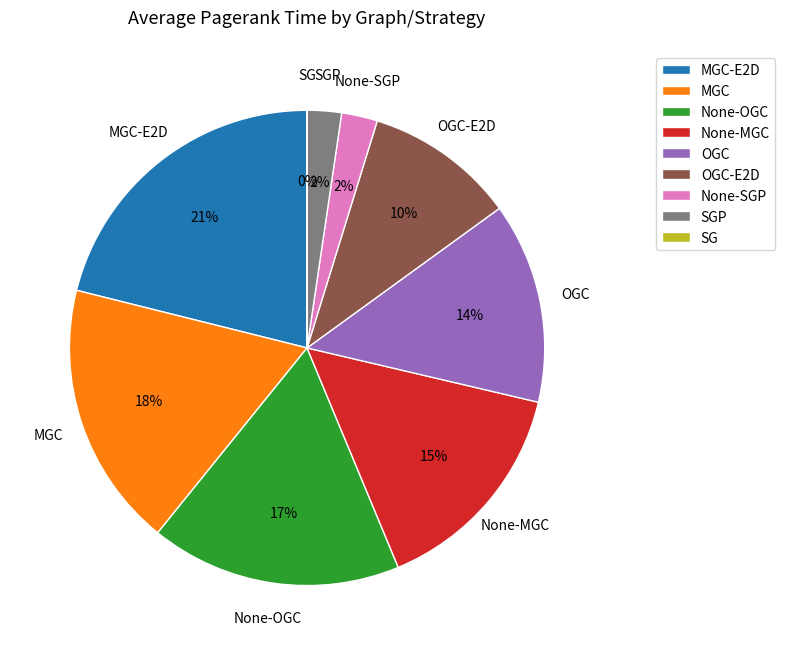

To the nearest percent, what is the difference between the largest and smallest slice percentages?

21%